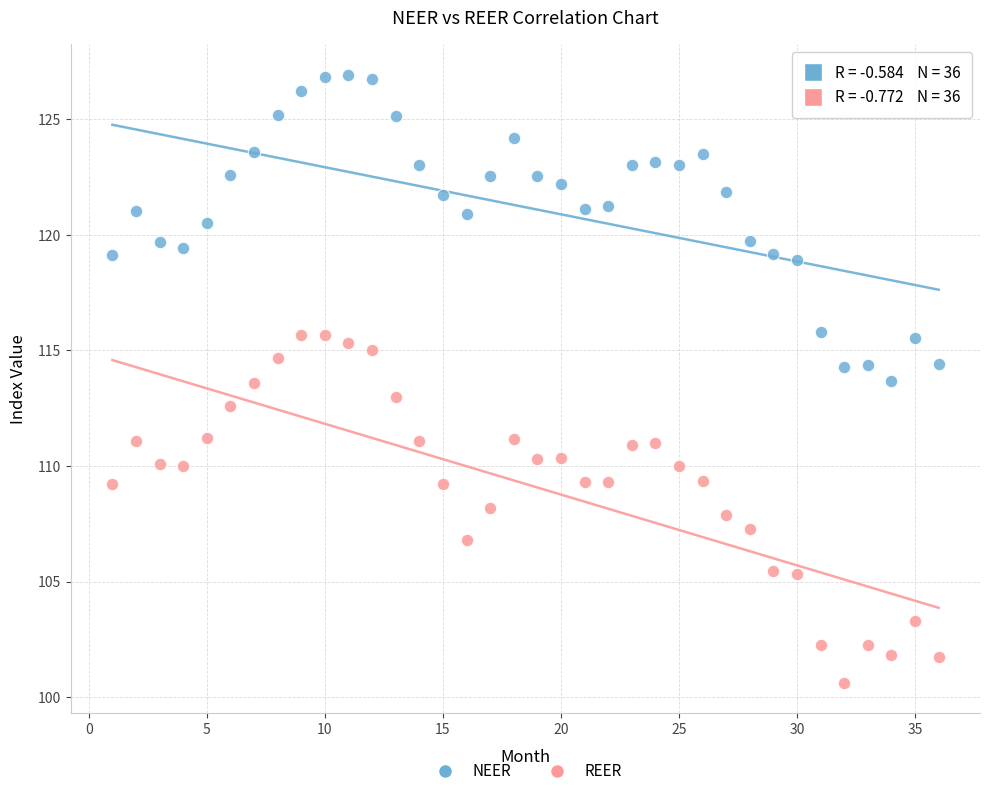

Which series has the widest spread of Y values?

REER